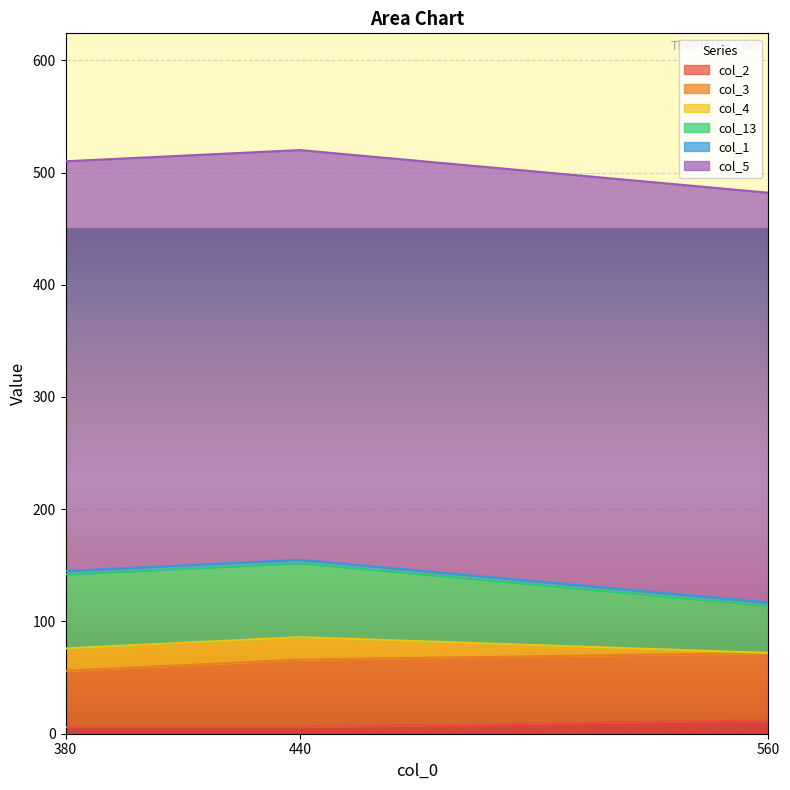

What is the difference between the second highest and minimum values in the col_13 series?

24